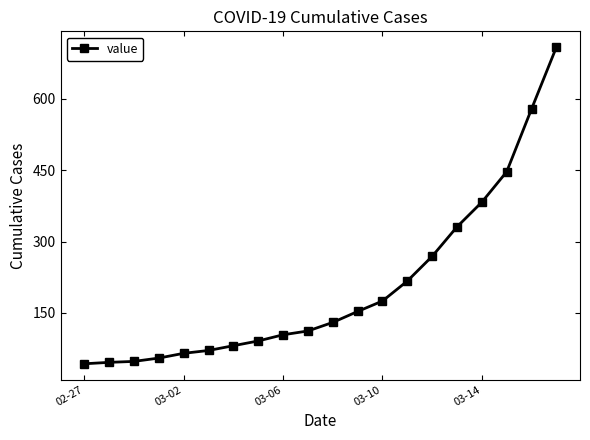

What is the average value?

205